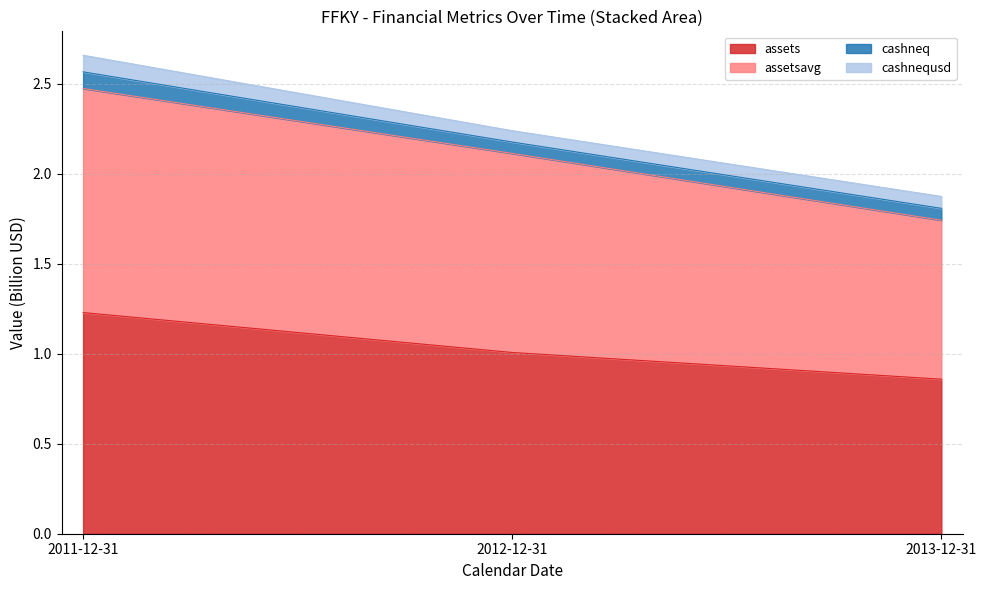

Does the chart display data point markers on the line(s)?

No